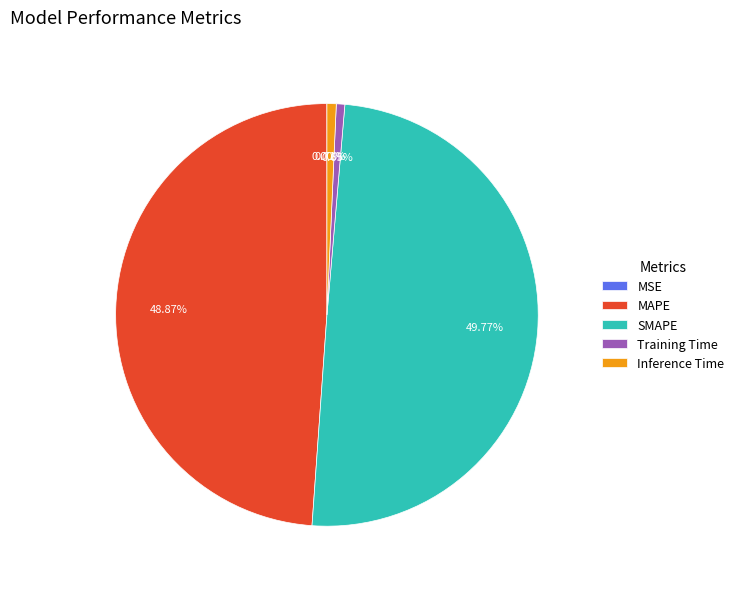

Is it true that Training Time is 8% of the pie?

False